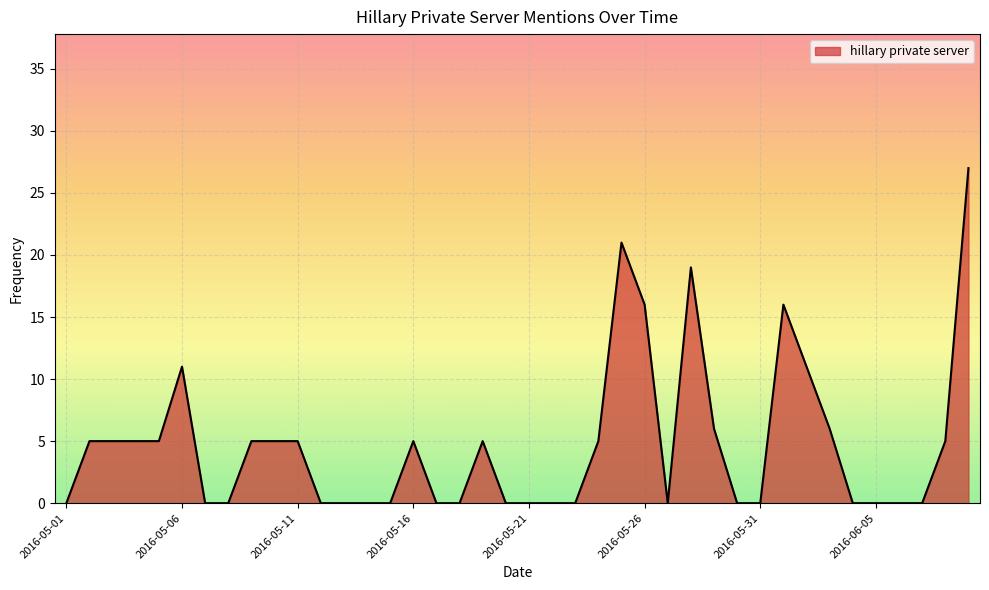

What is the maximum value shown in the chart?

27